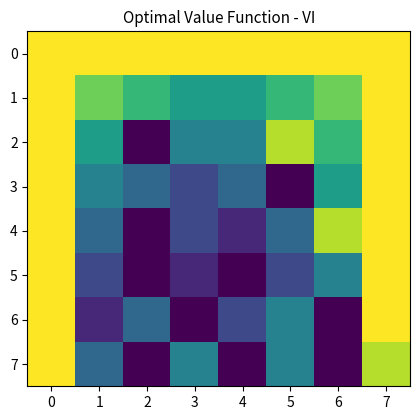

Reading left to right, transcribe all the data shown in this chart.

0: 0=999999.0	1=999999.0	2=999999.0	3=999999.0	4=999999.0	5=999999.0	6=999999.0	7=999999.0
1: 0=999999.0	1=799999.2	2=699999.3	3=599999.4	4=599999.4	5=699999.3	6=799999.2	7=999999.0
2: 0=999999.0	1=599999.4	2=99999.9	3=499999.5	4=499999.5	5=899999.1	6=699999.3	7=999999.0
3: 0=999999.0	1=499999.5	2=399999.6	3=299999.7	4=399999.6	5=99999.9	6=599999.4	7=999999.0
4: 0=999999.0	1=399999.6	2=99999.9	3=299999.7	4=199999.8	5=399999.6	6=899999.1	7=999999.0
5: 0=999999.0	1=299999.7	2=99999.9	3=199999.8	4=99999.9	5=299999.7	6=499999.5	7=999999.0
6: 0=999999.0	1=199999.8	2=399999.6	3=99999.9	4=299999.7	5=499999.5	6=99999.9	7=999999.0
7: 0=999999.0	1=399999.6	2=99999.9	3=499999.5	4=99999.9	5=499999.5	6=99999.9	7=899999.1